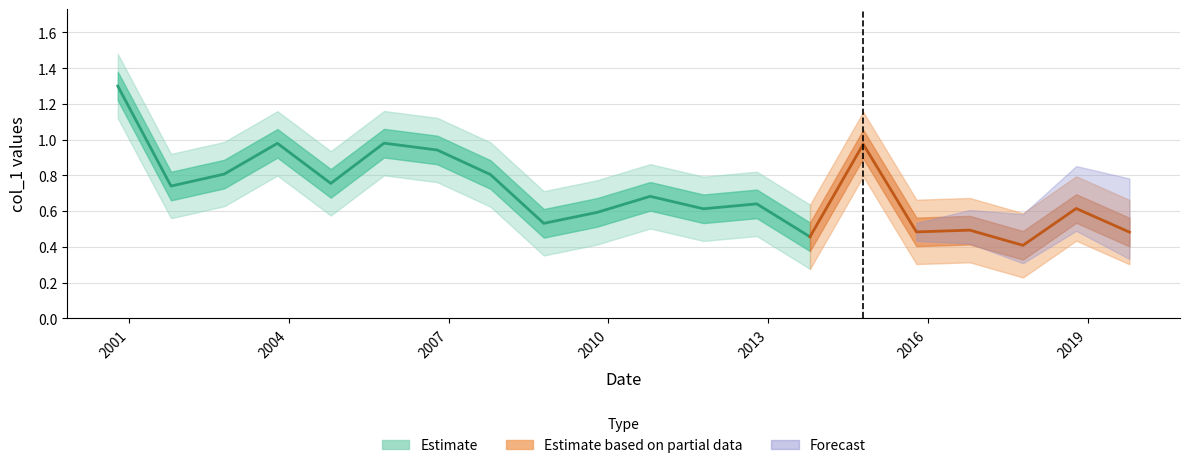

Is this an area chart (filled region under the line)?

No